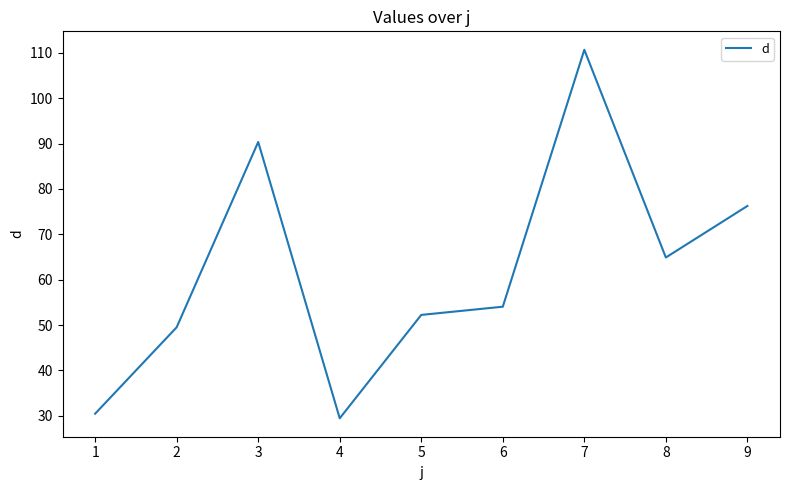

What value does the data have at 4?

29.5